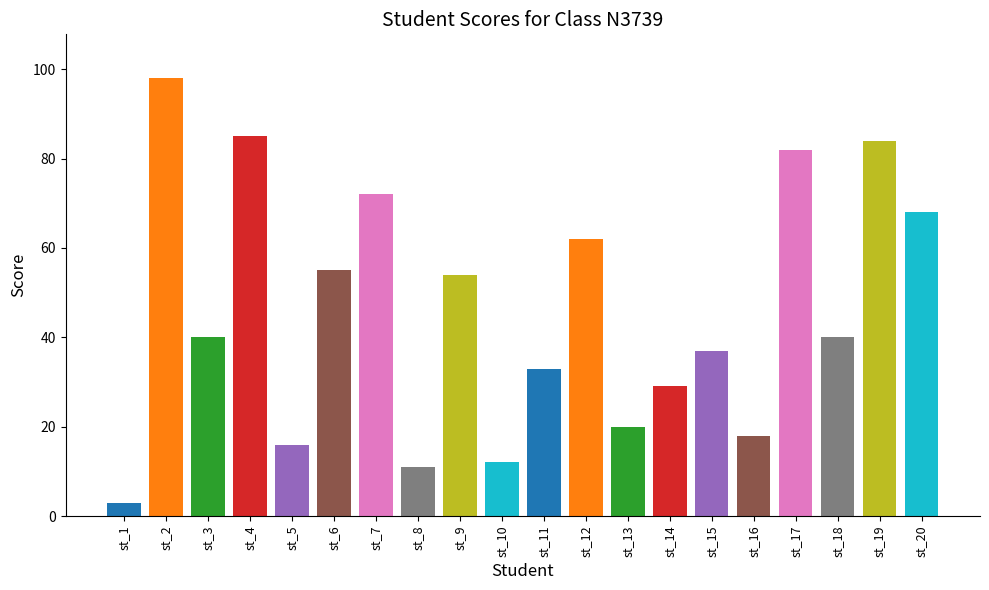

Where does the data first go above 40?

st_2